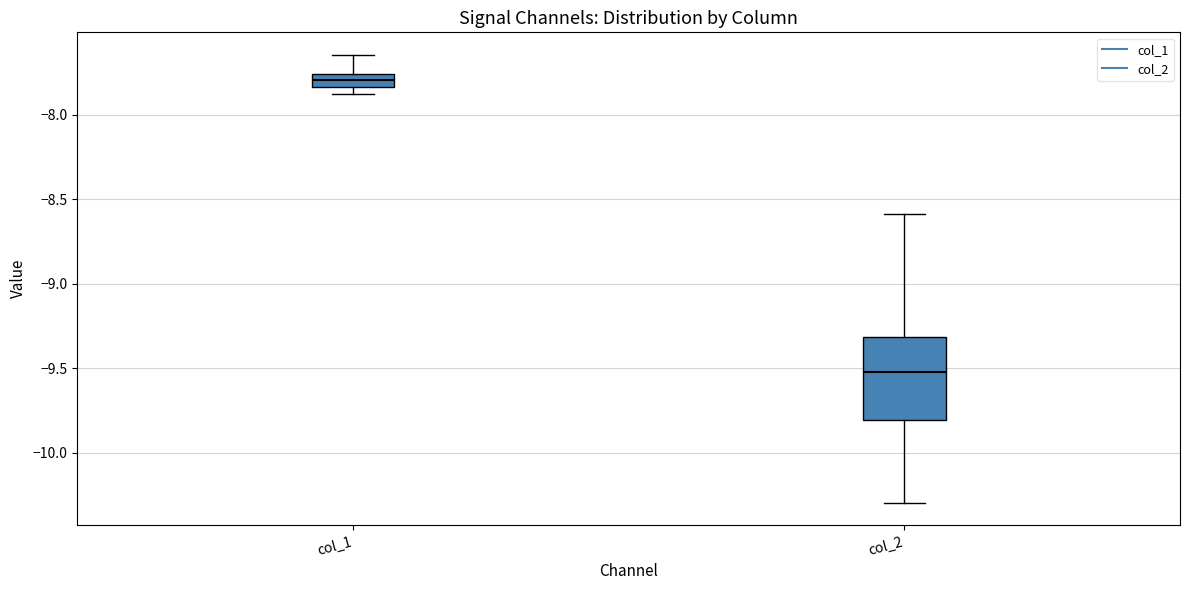

Where does the upper whisker of the box for col_1 end on the y-axis? The values are not printed on the chart, so give them approximately, as read against the axis.

-7.65